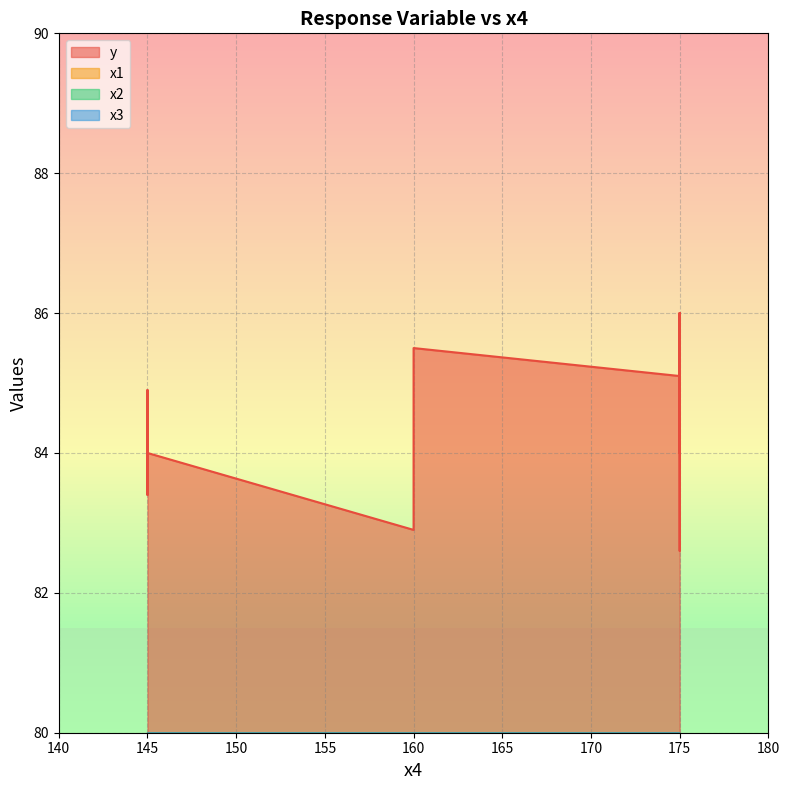

Count the x3 values in the range 1 to 3.

12